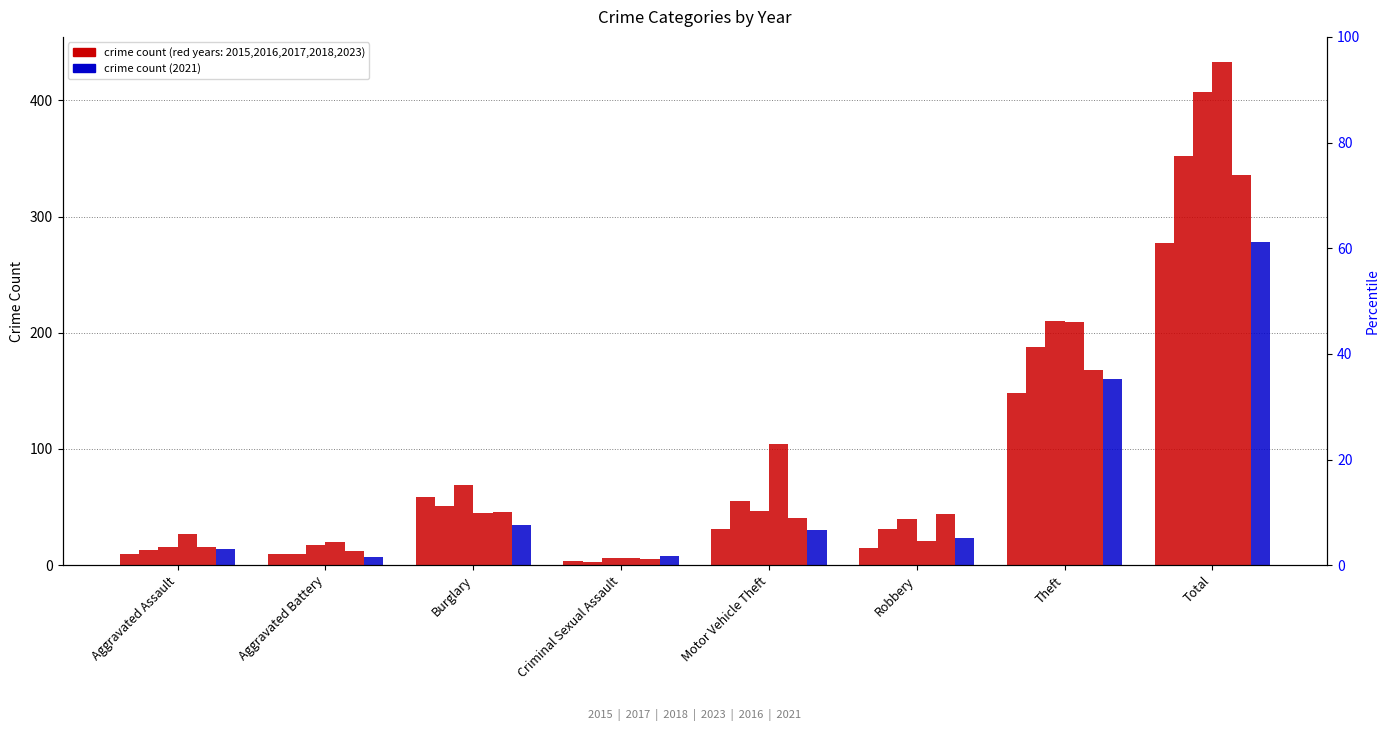

What is the label of the 4th bar from the left?

Criminal Sexual Assault